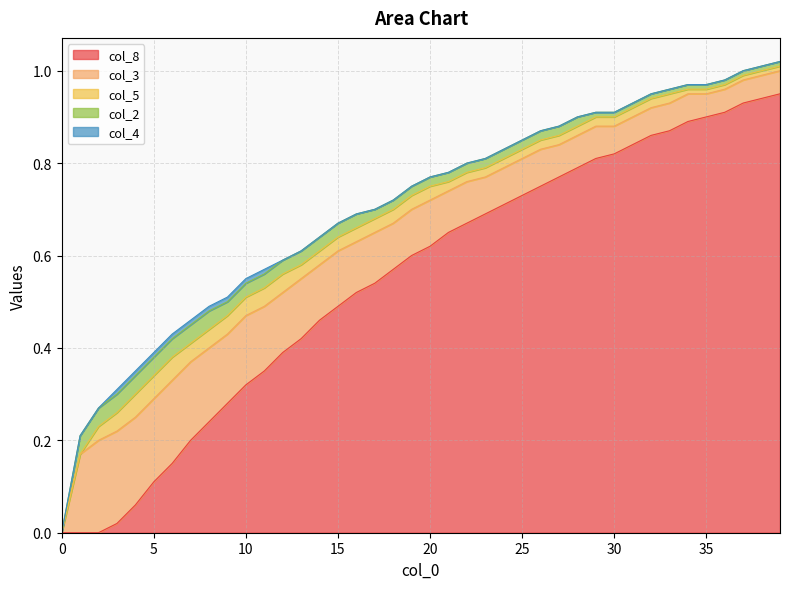

Which series has the largest range (max minus min)?

col_8